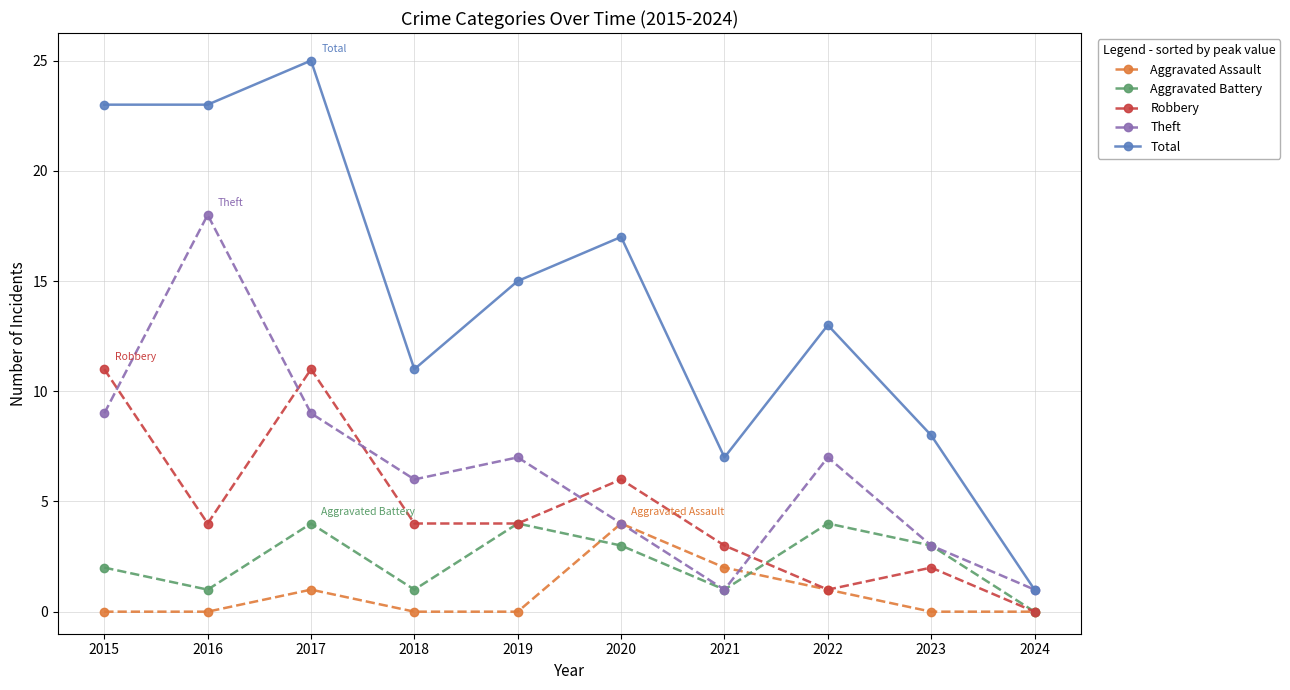

At which category does Aggravated Assault reach its first local peak?

2017